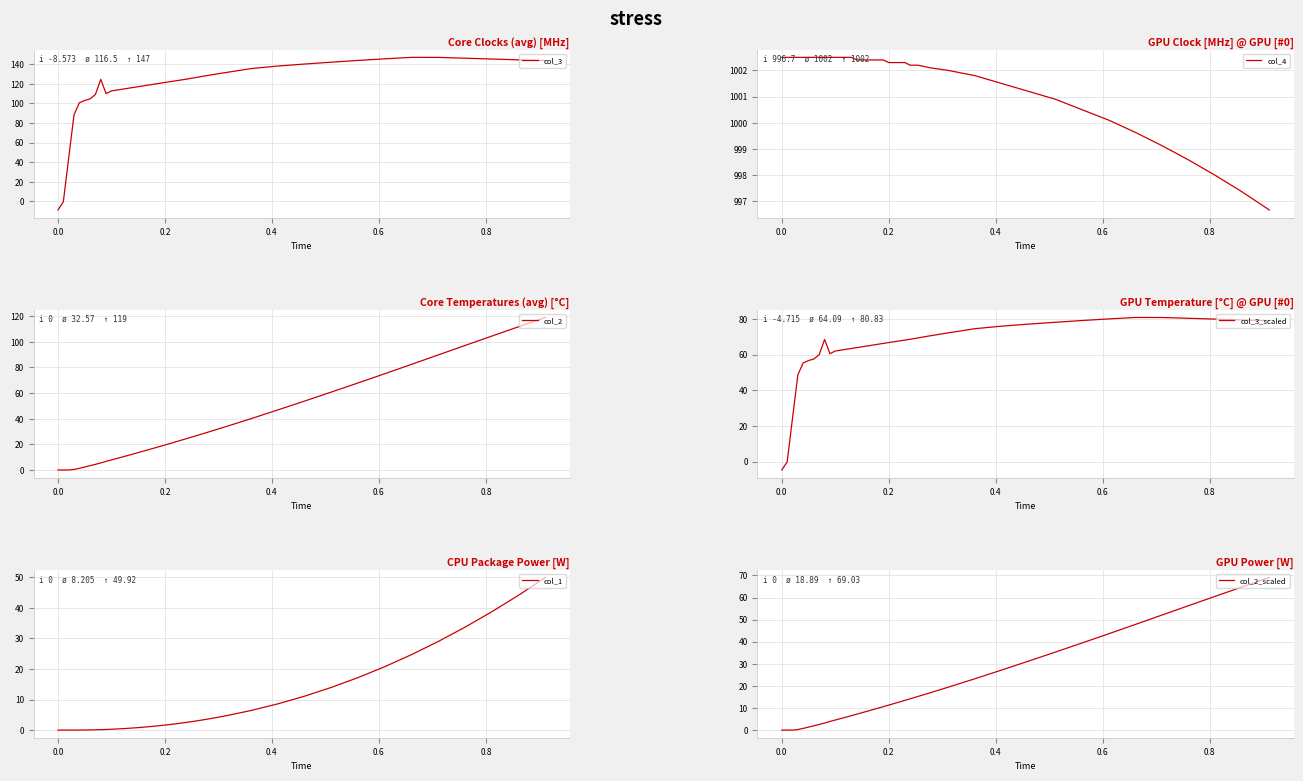

Does the chart display data point markers on the line(s)?

No